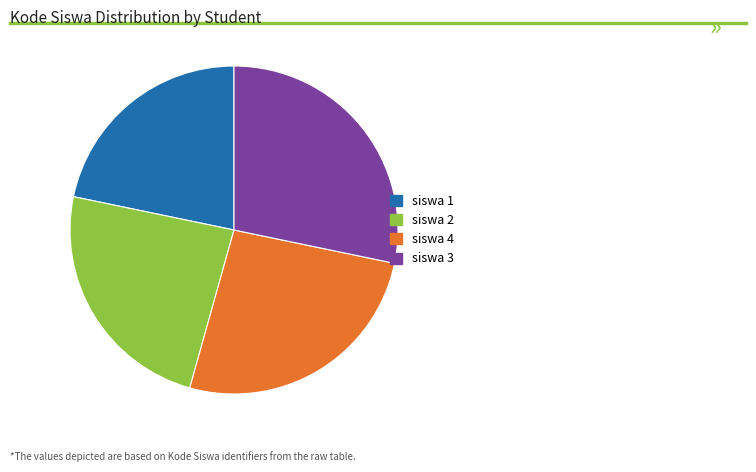

What is the largest slice in the pie chart?

siswa 3